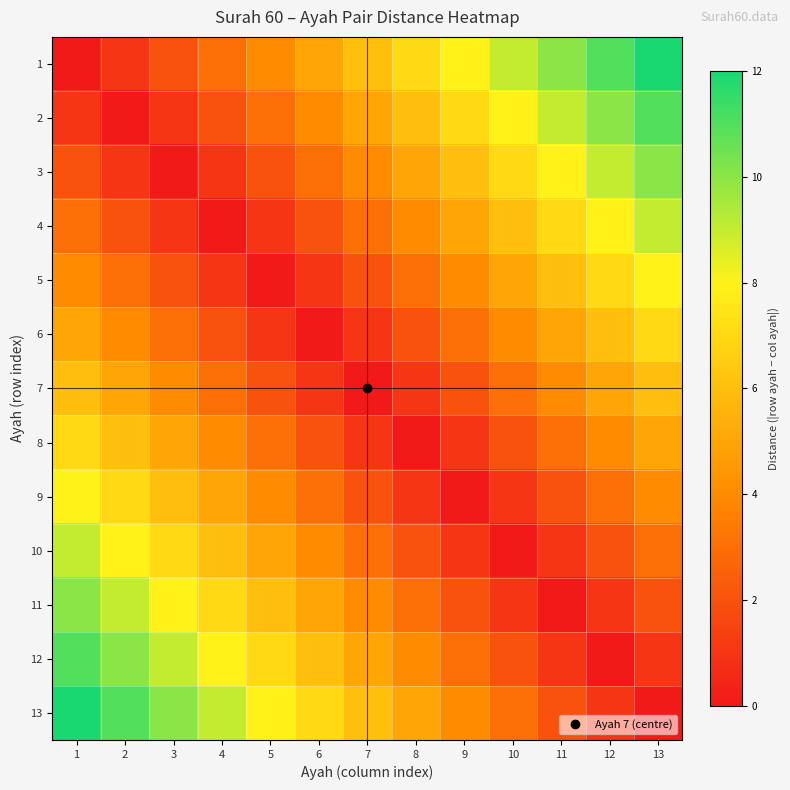

What is the total value across all series at 11?

58